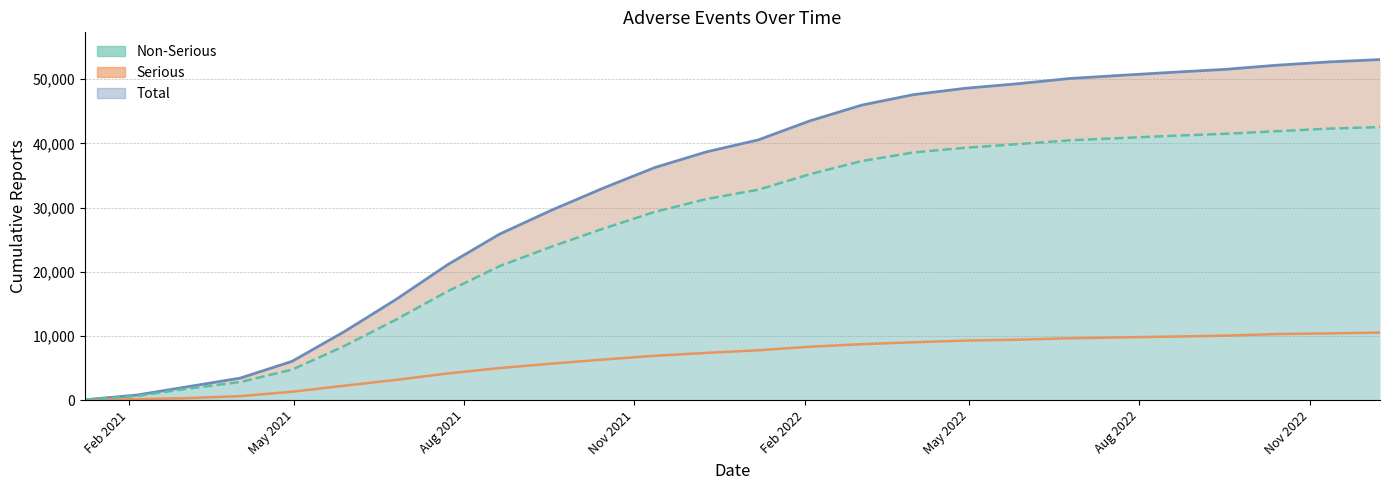

The total (line) series shows 67792 at 21. True or false?

False